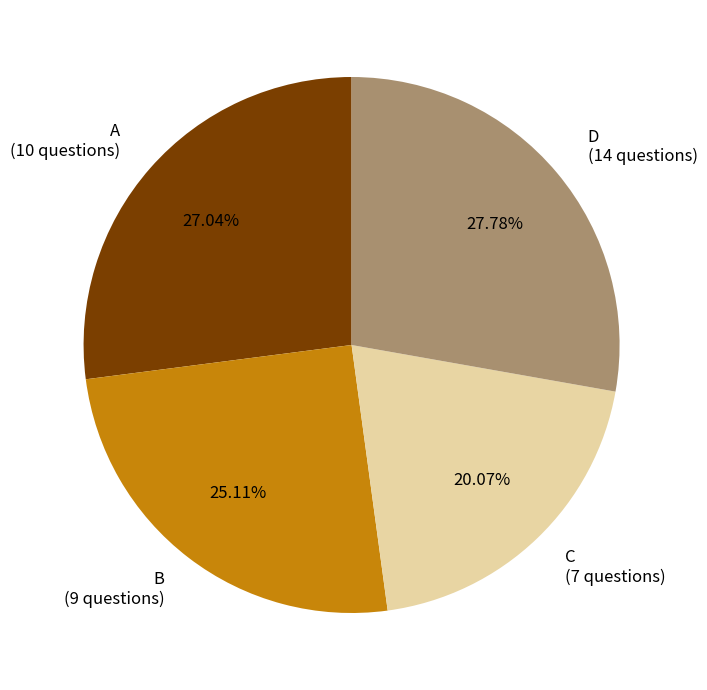

Rank the categories by value from highest to lowest.

D (14 questions), A (10 questions), B (9 questions), C (7 questions)